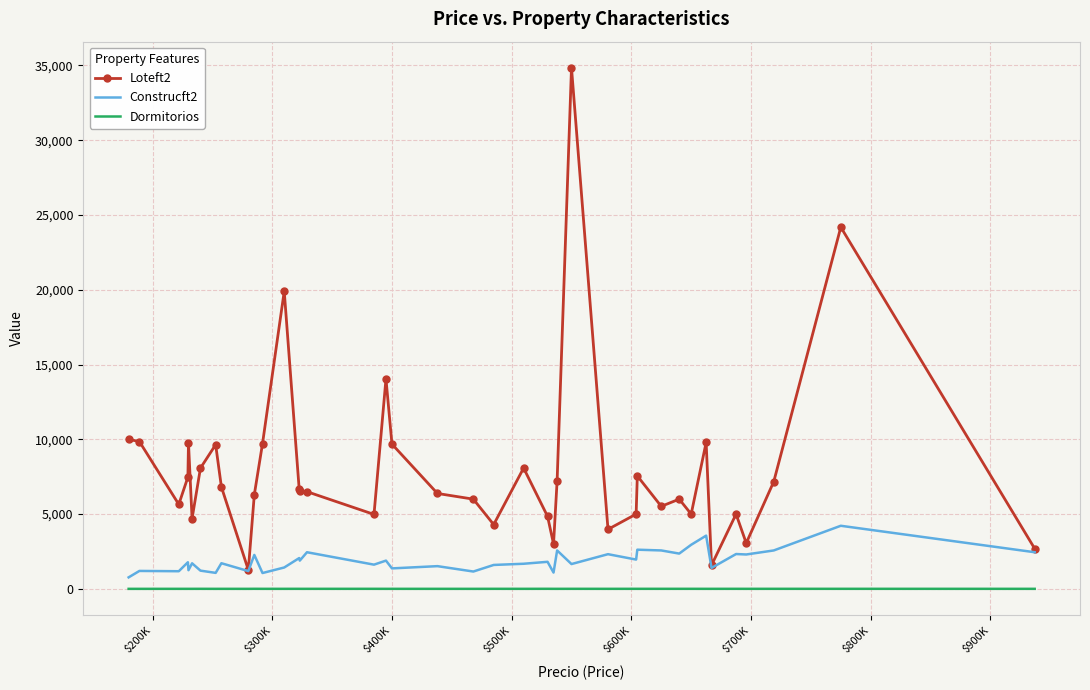

List the series in order of their peak value, lowest first.

Dormitorios, Construcft2, Loteft2